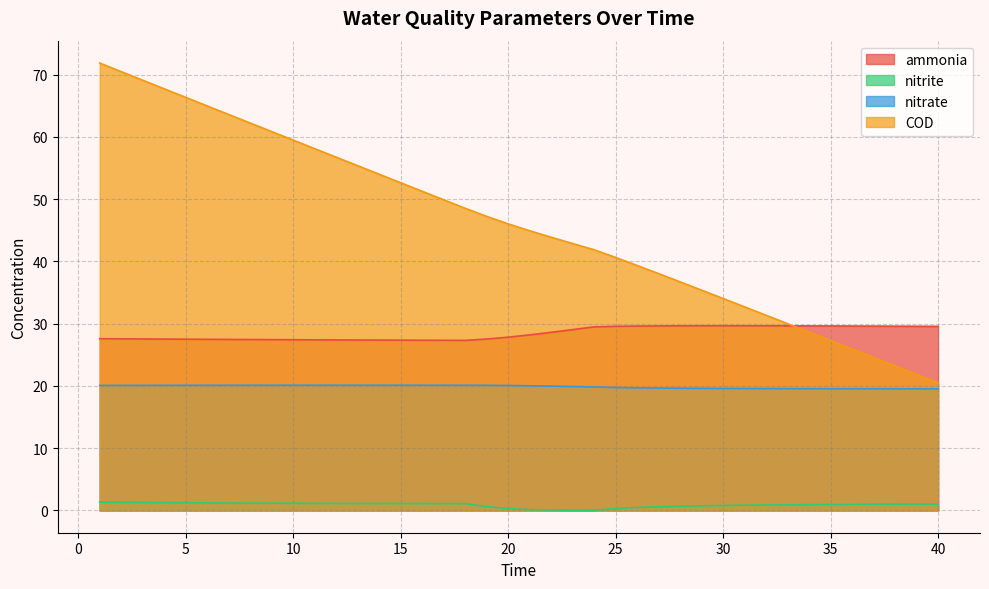

At which label does COD first exceed 46?

1